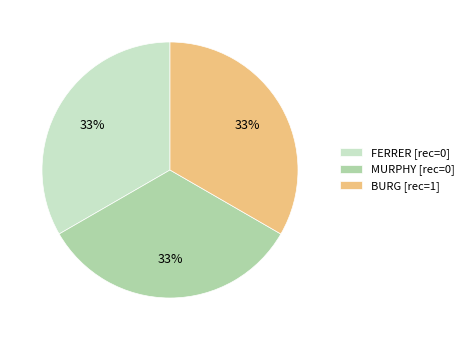

Approximately how many times larger is the value at BURG [rec=1] compared to FERRER [rec=0]?

1.0